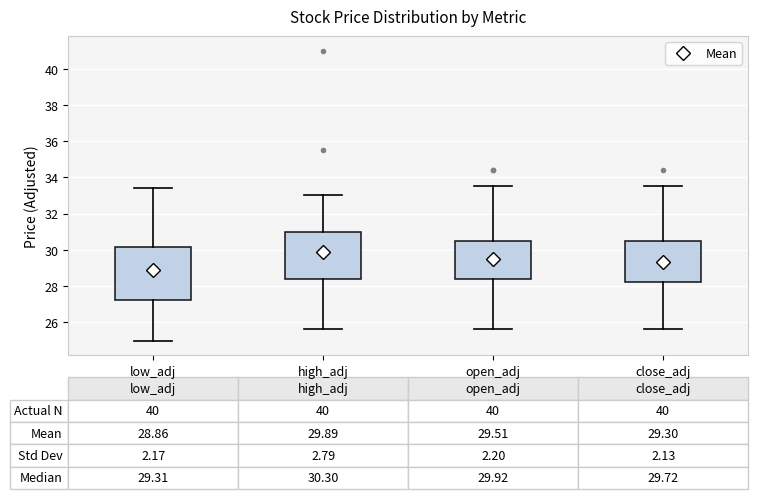

Which box is the tallest, from its lower edge to its upper edge?

low_adj